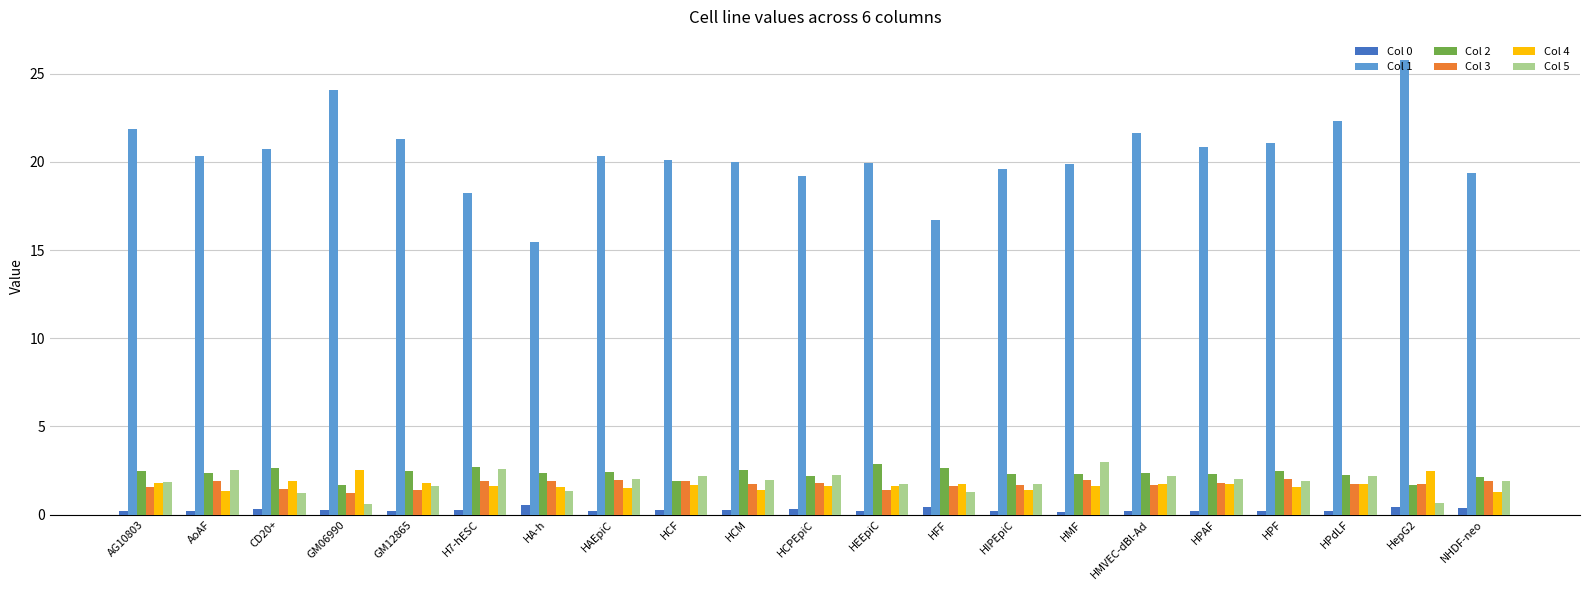

The value of Col 2 at HPAF is 2.3. True or false?

True